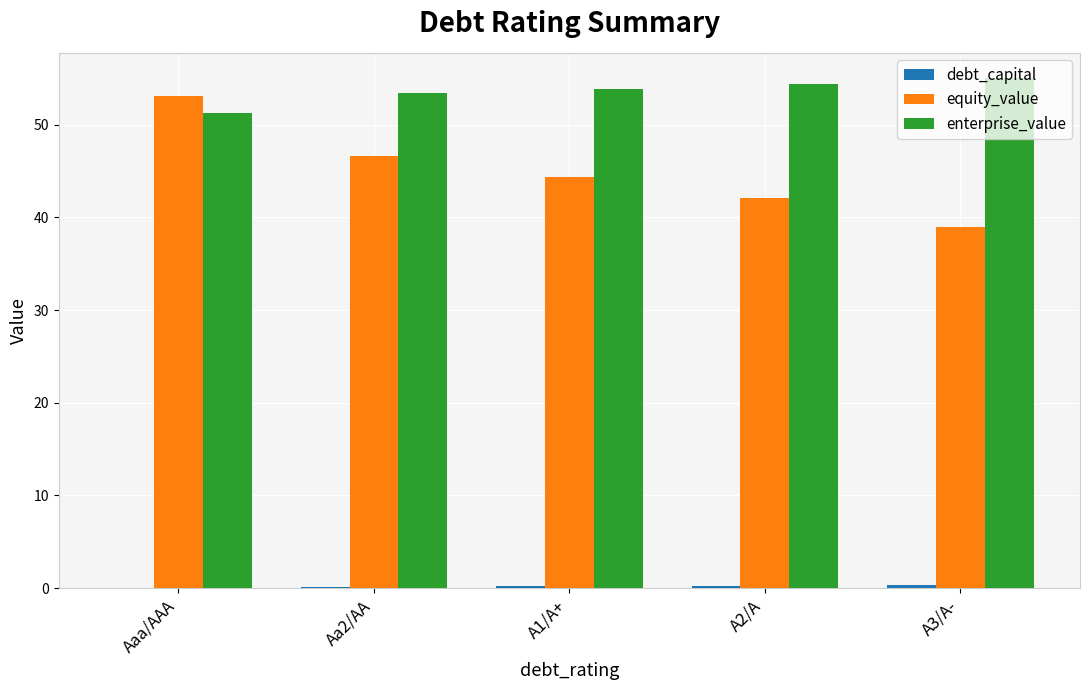

Between Aaa/AAA and A3/A-, which series saw the biggest shift?

equity_value